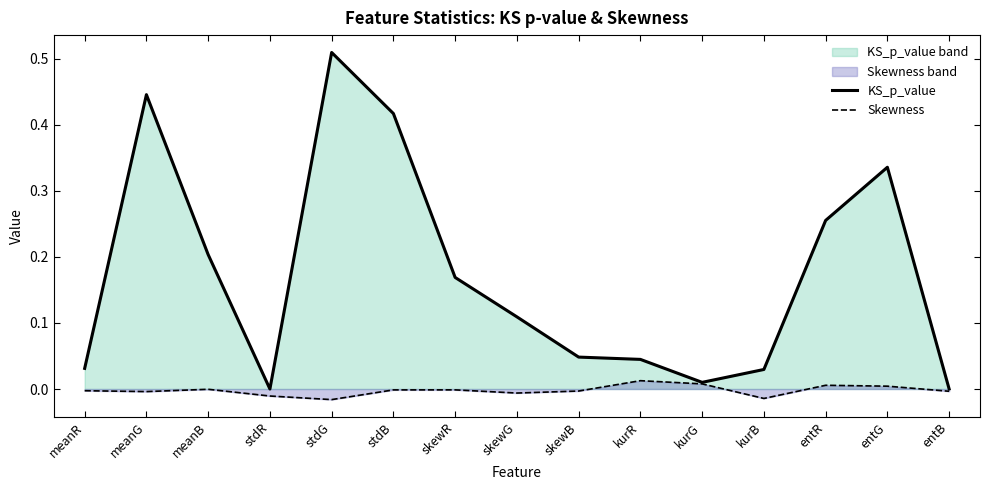

Which series has the largest range (max minus min)?

KS_p_value